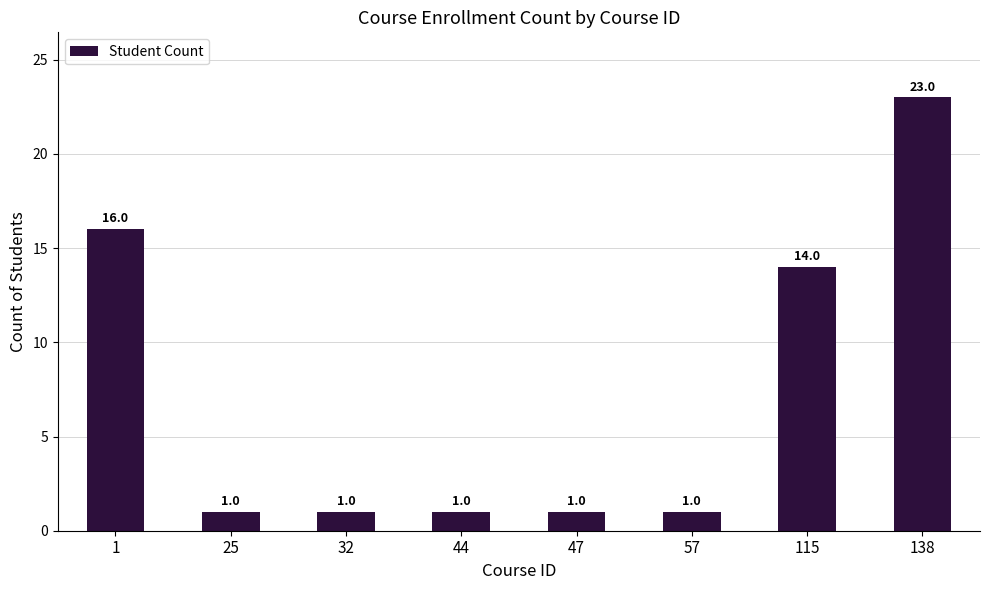

What is the value of the 1st bar from the left?

16